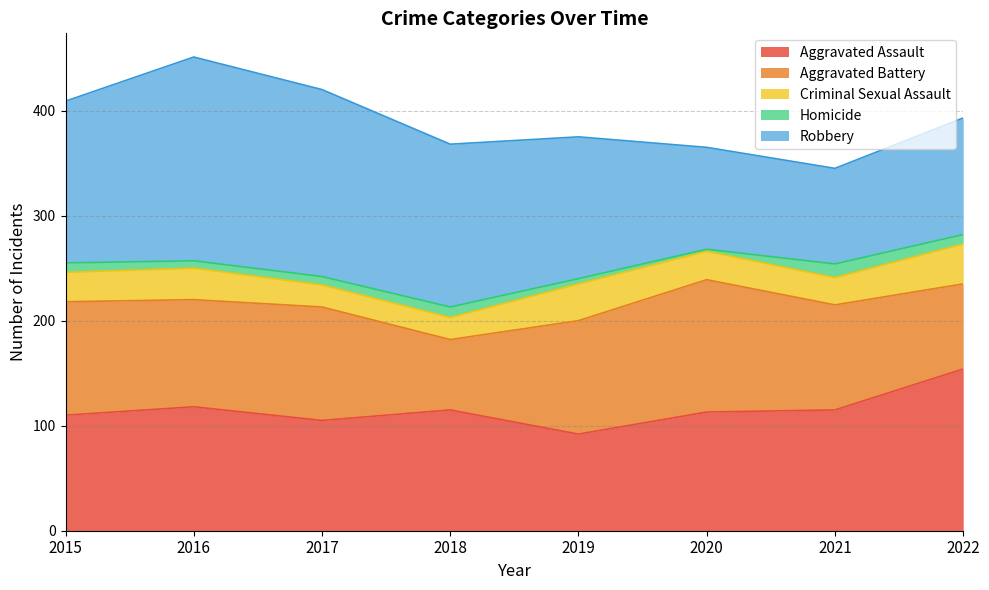

What is the value of the Aggravated Battery point at the 4th from the left?

67